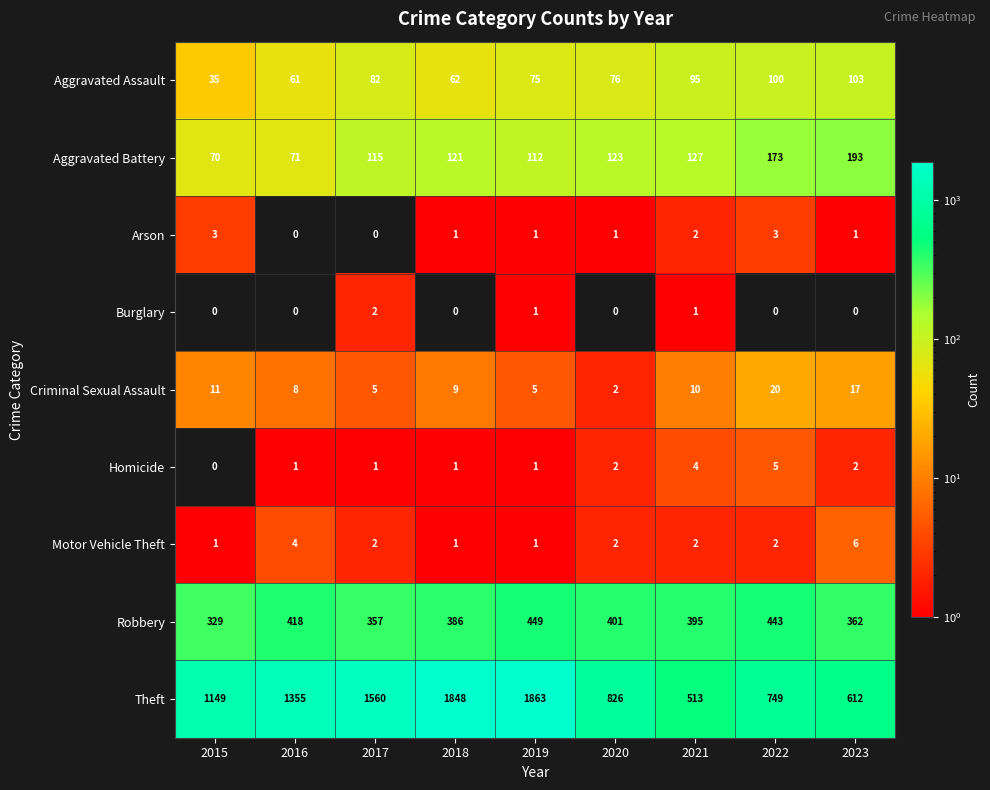

At how many categories does at least one series exceed 43?

9